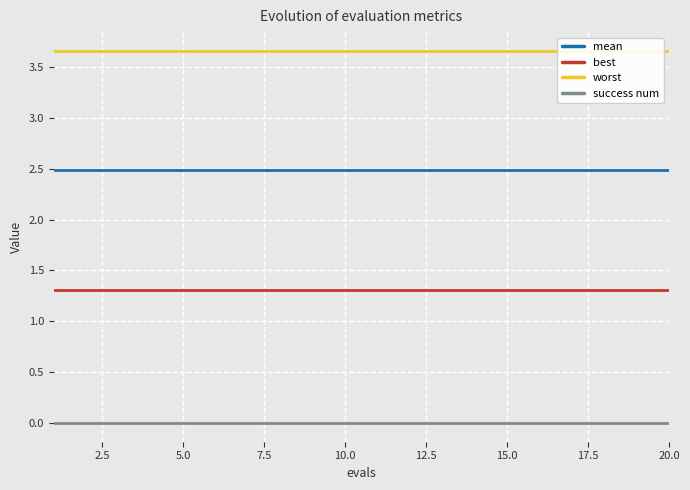

True or false: mean and best cross at least once.

False